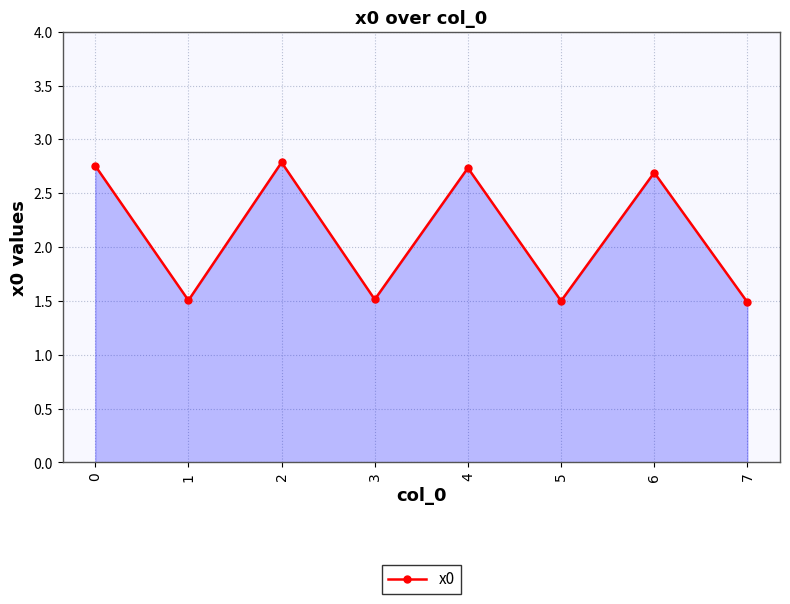

What is the minimum value shown in the chart?

1.5